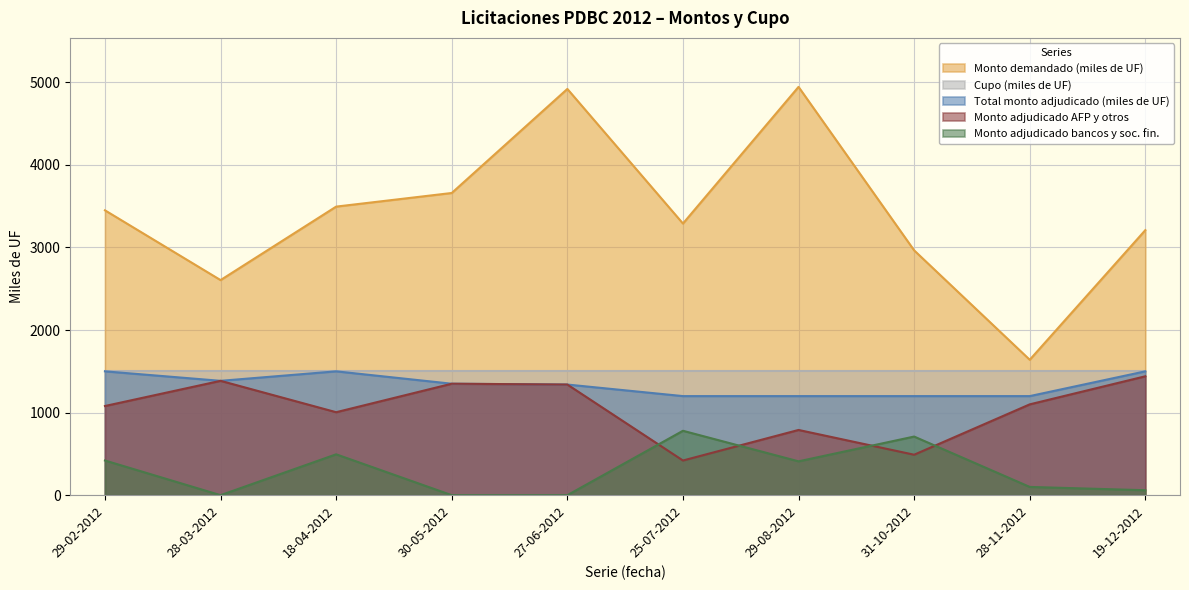

What is the value of the Monto adjudicado bancos y soc. fin. point at the 8th from the left?

710